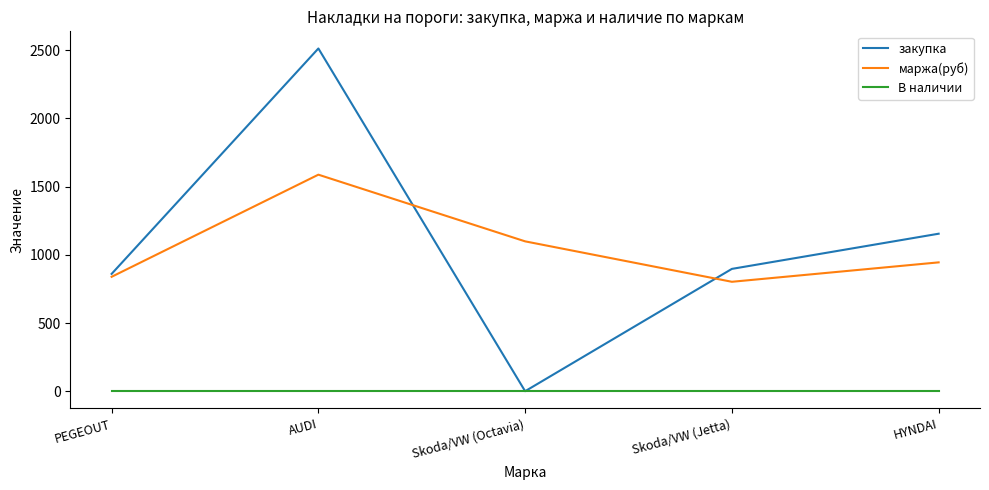

At which label does закупка reach its peak?

AUDI